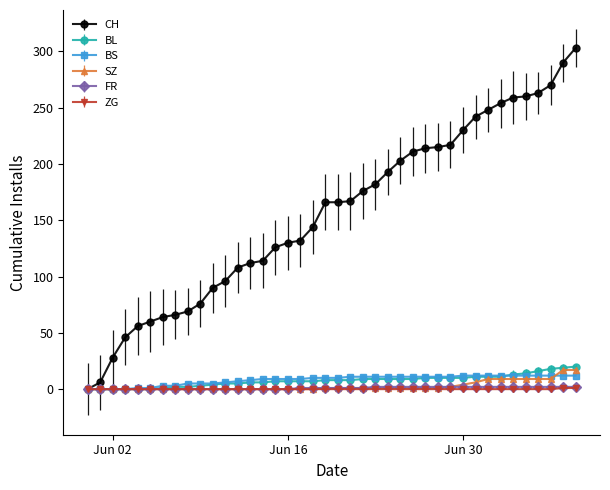

What is the greatest value displayed?

303